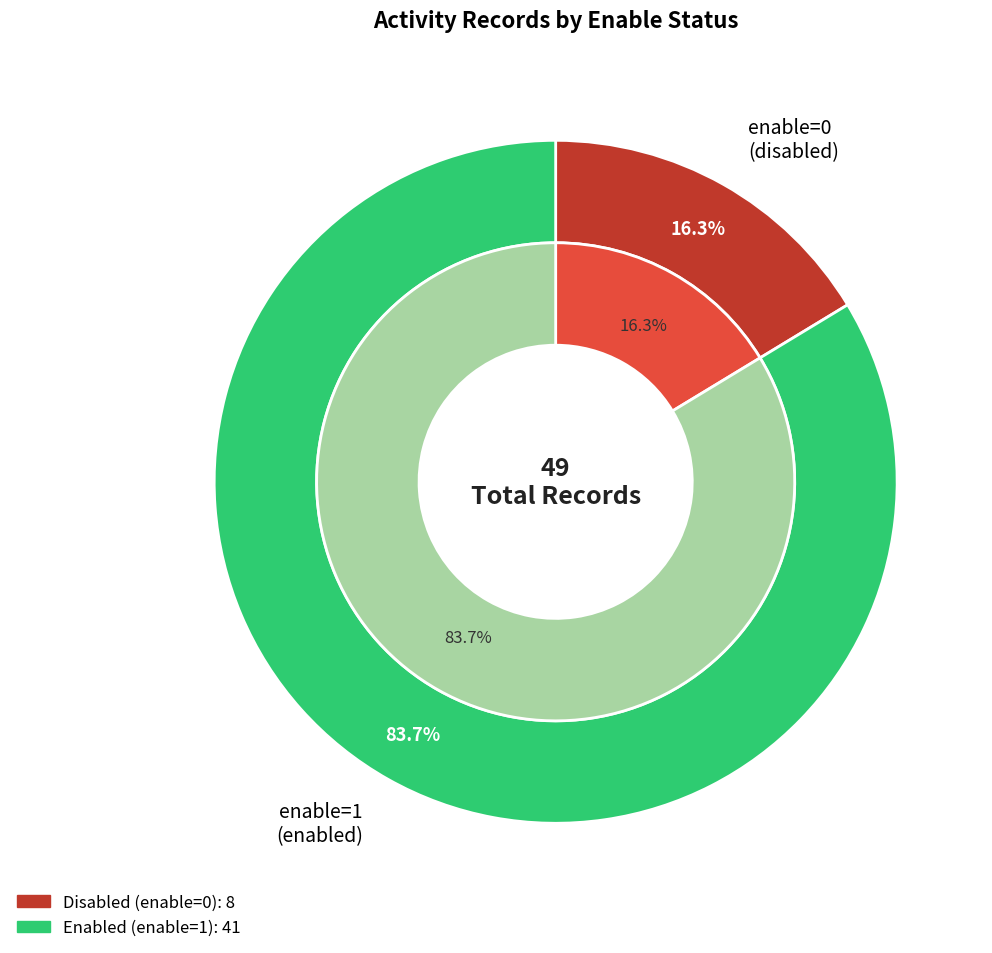

How many segments does this pie chart have?

2